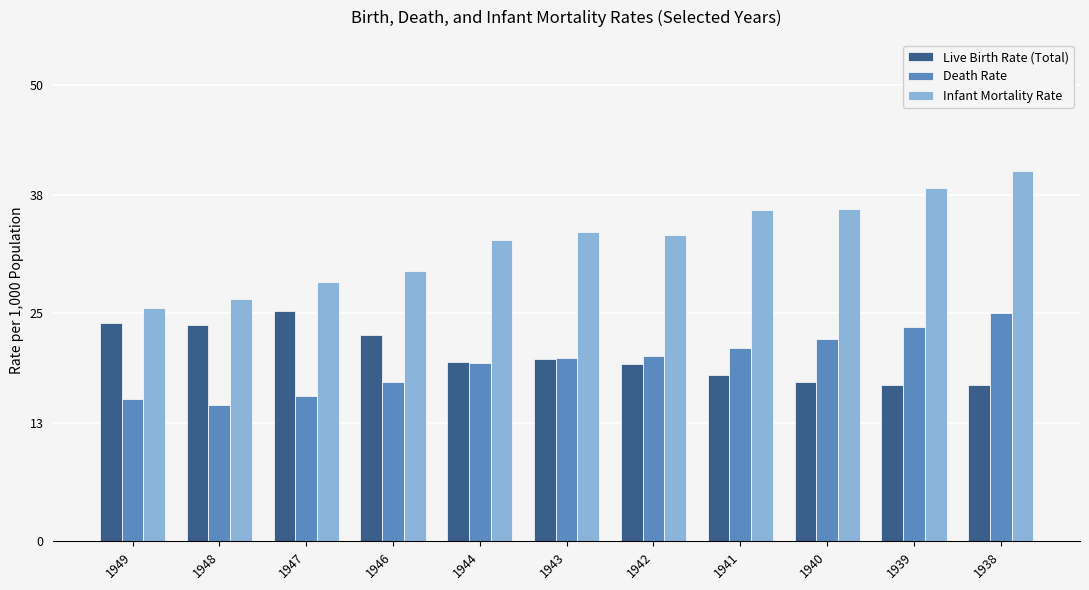

What is the sum of the Death Rate values at 1939 and 1943?

43.6